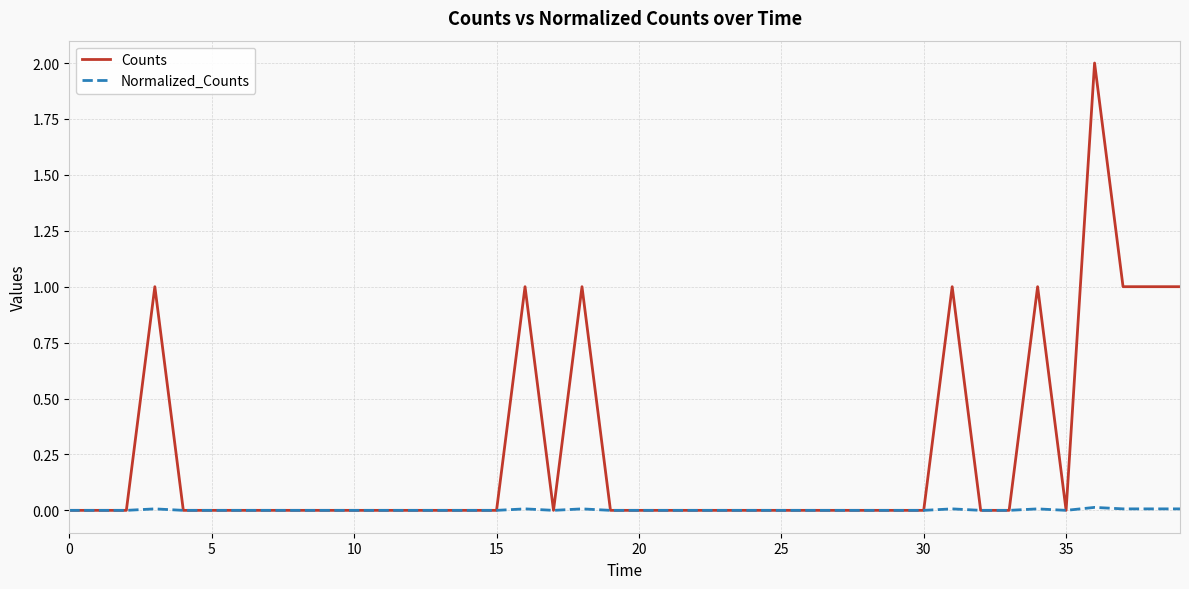

True or false: Counts has more than 2 interior local peaks.

True